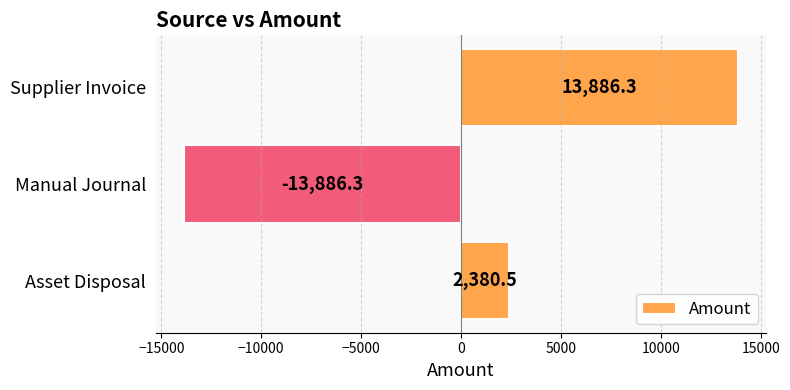

What is the average value?

793.5